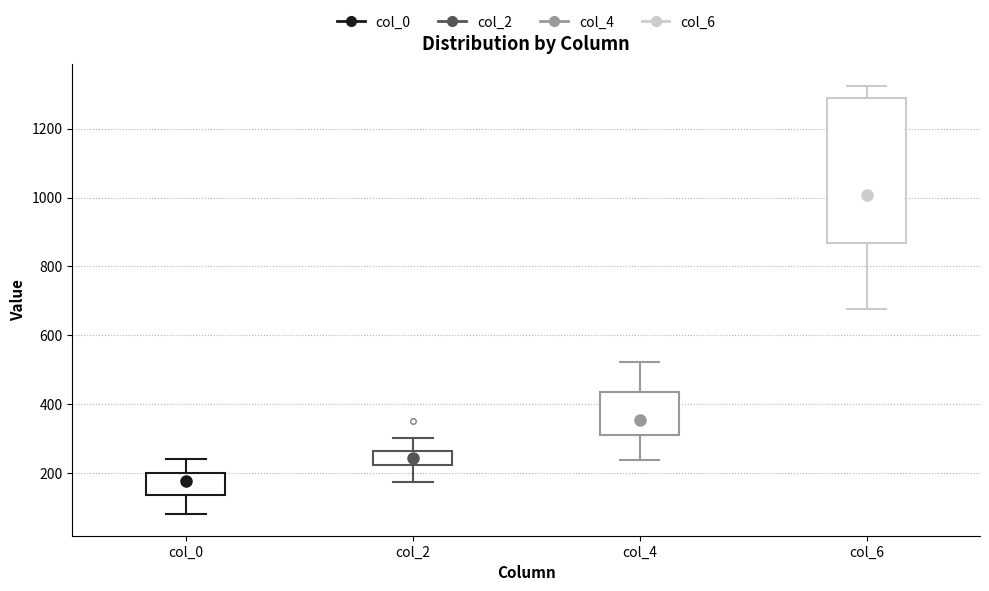

Which box's median line is the lowest?

col_0